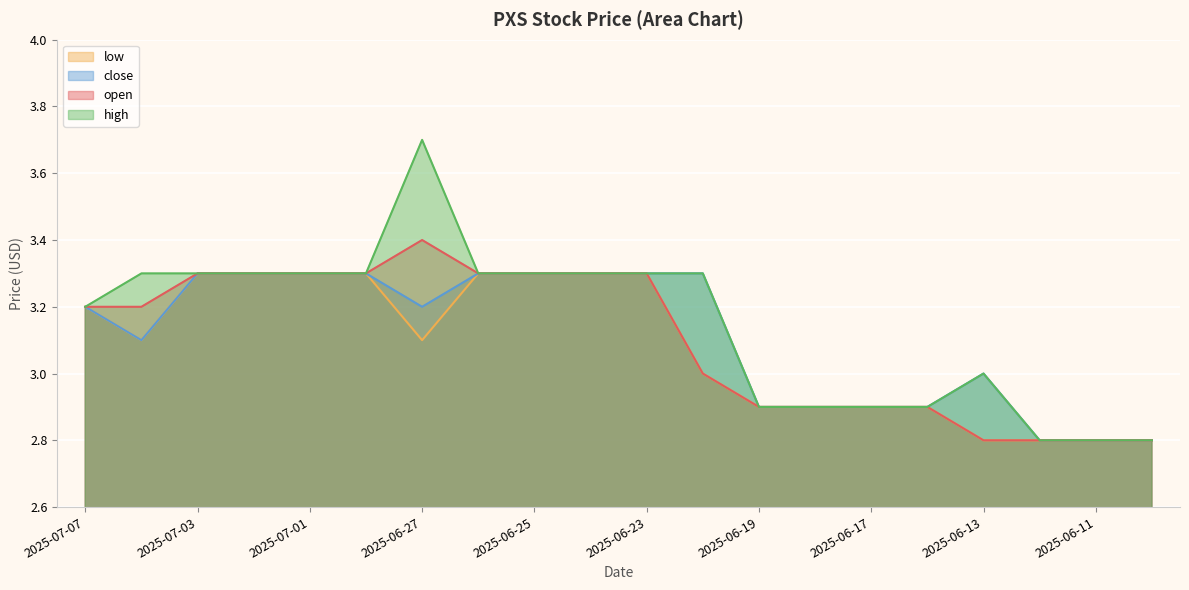

What is the difference between the maximum and minimum values in the high series?

0.9